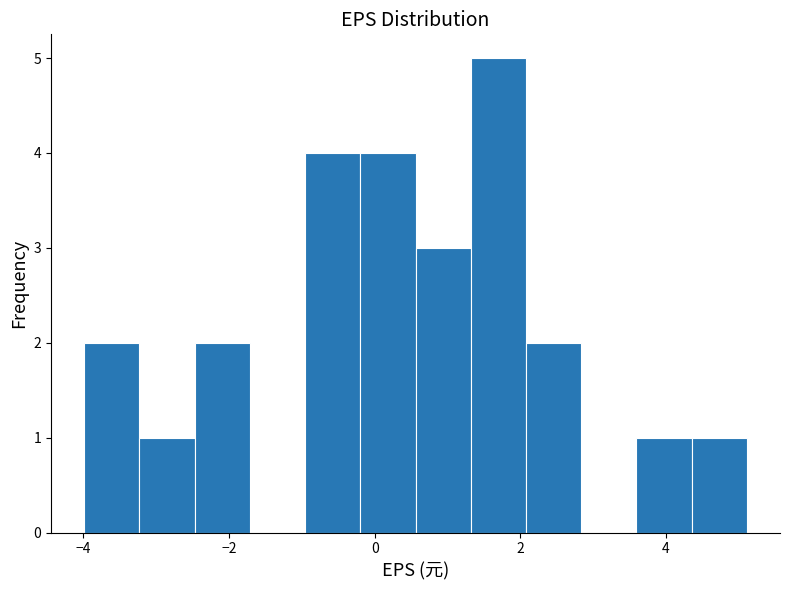

Read against the x-axis, roughly where is the centre of the tallest bar?

1.6